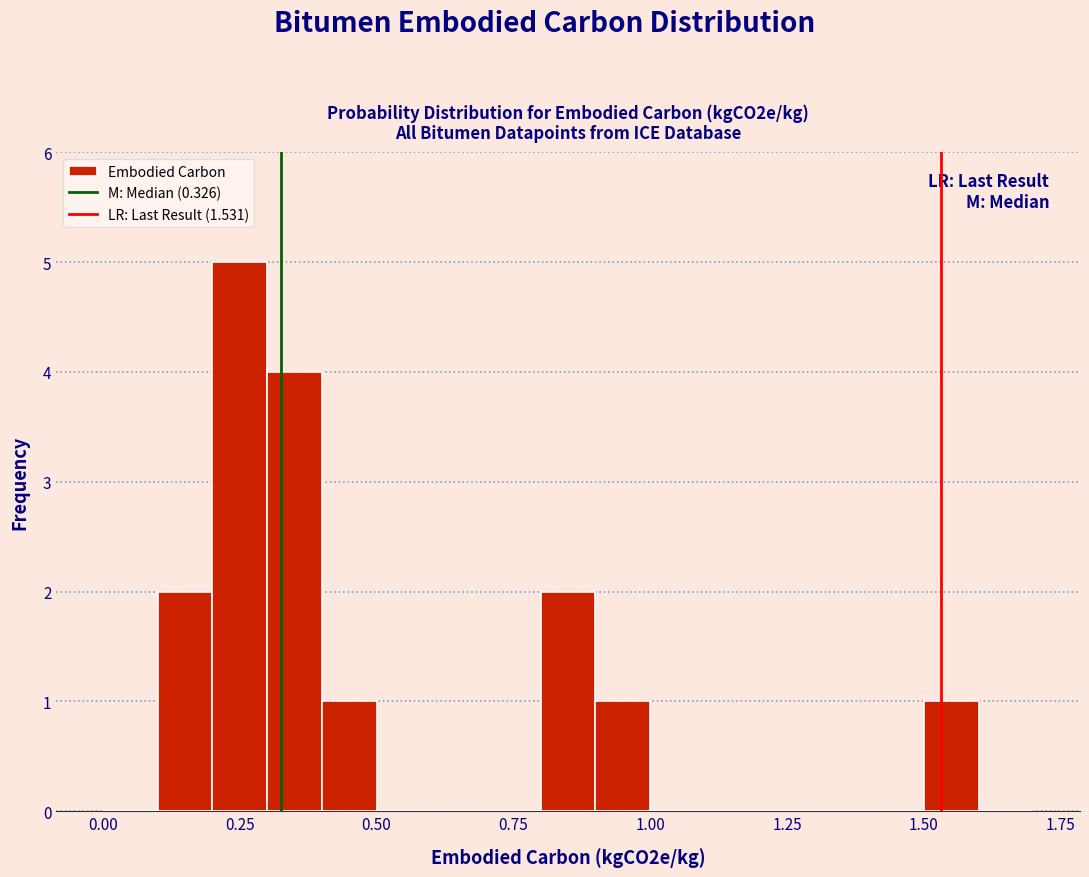

Read against the x-axis, roughly where is the centre of the tallest bar?

0.25